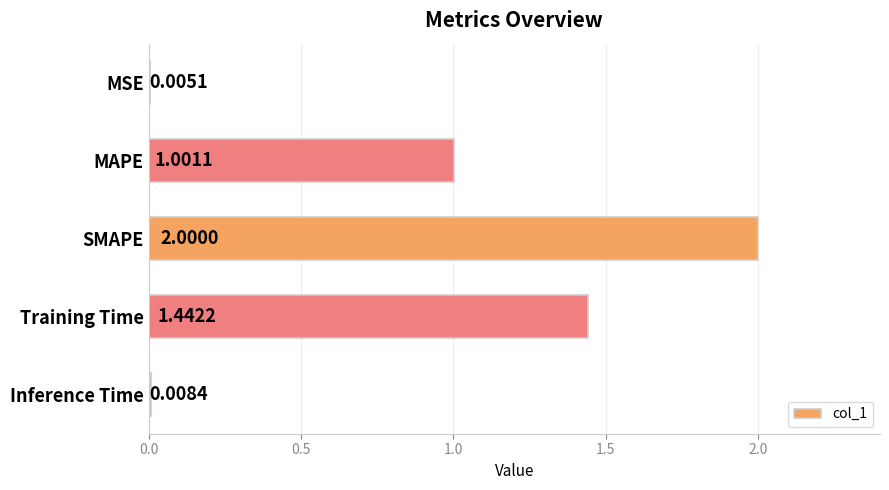

Between SMAPE and MSE, which is larger?

SMAPE